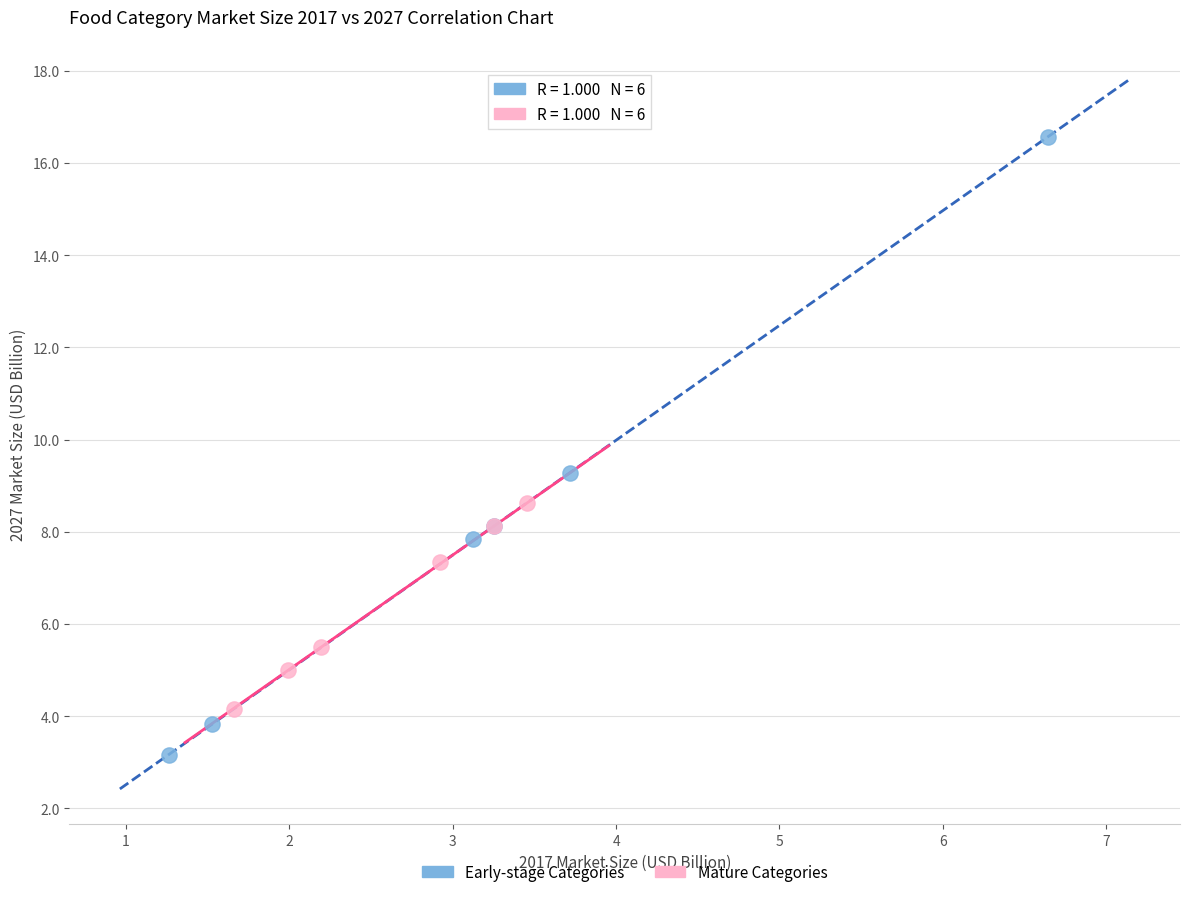

Which series reaches the minimum Y coordinate?

Early-stage Categories